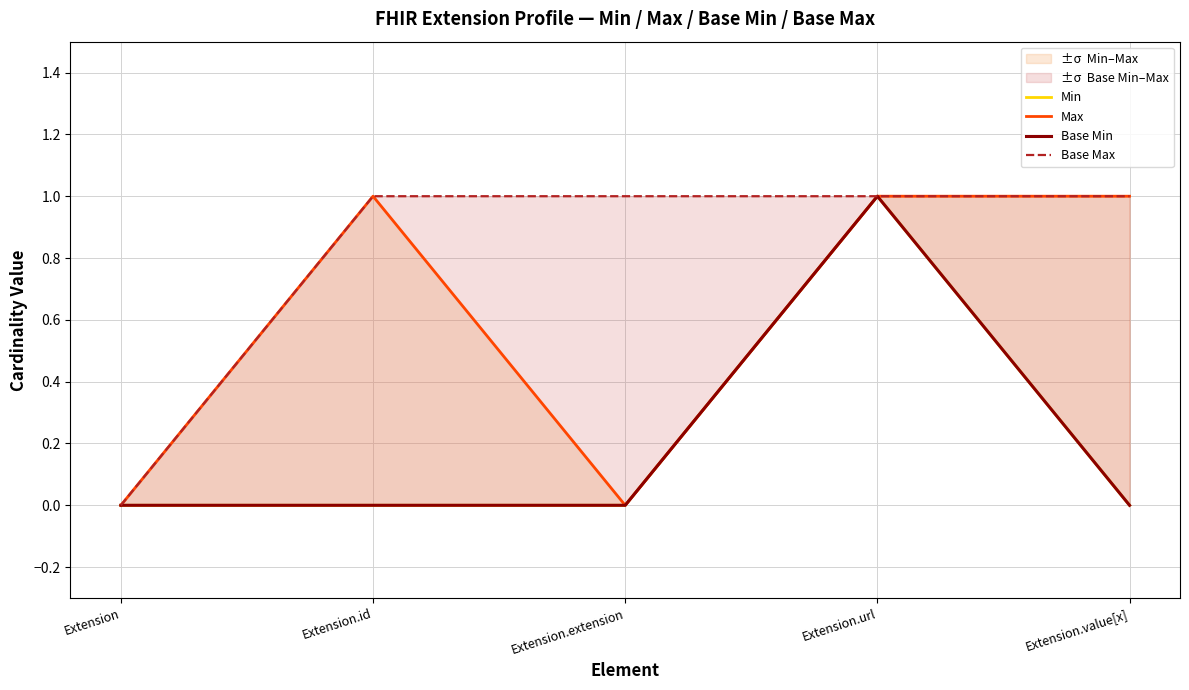

True or false: Min and Max cross at least once.

False